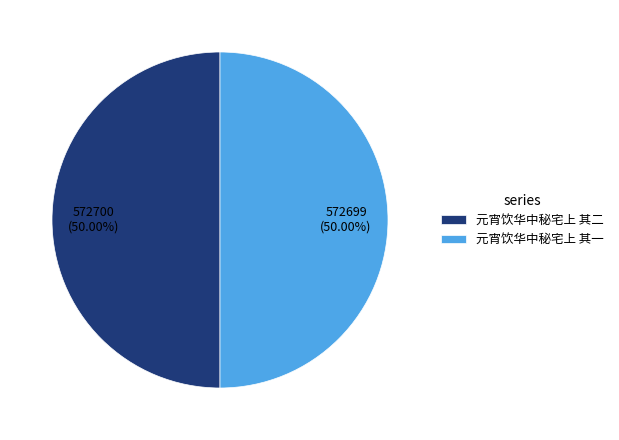

Approximately how many times larger is the value at 元宵饮华中秘宅上 其一 compared to 元宵饮华中秘宅上 其二?

1.0